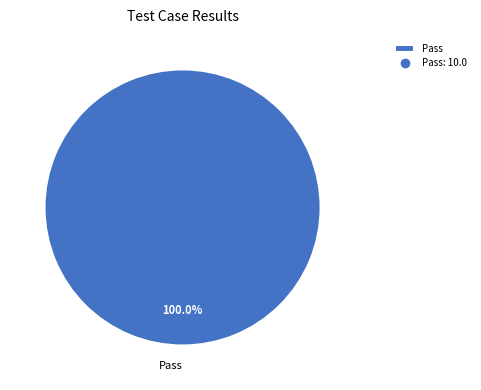

Count the number of slices in the pie.

1